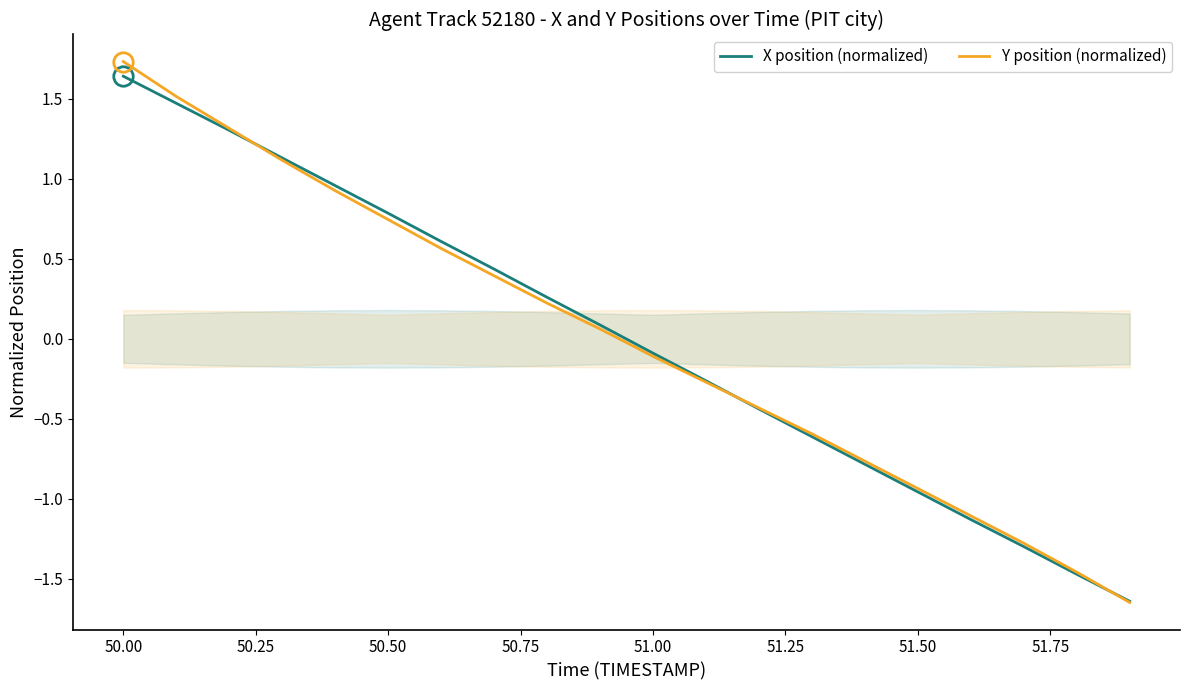

Where does the Y position (normalized) series first go above 0?

50.00